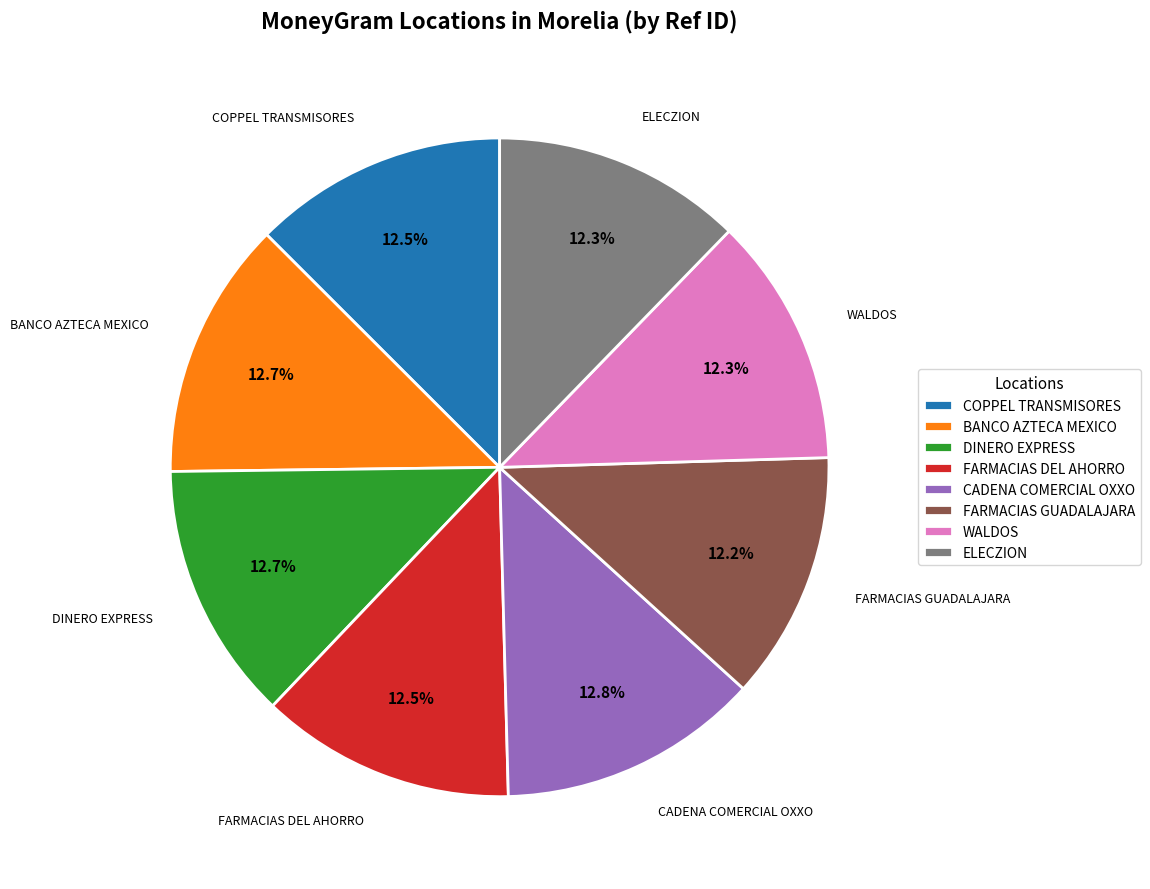

Count the number of slices in the pie.

8